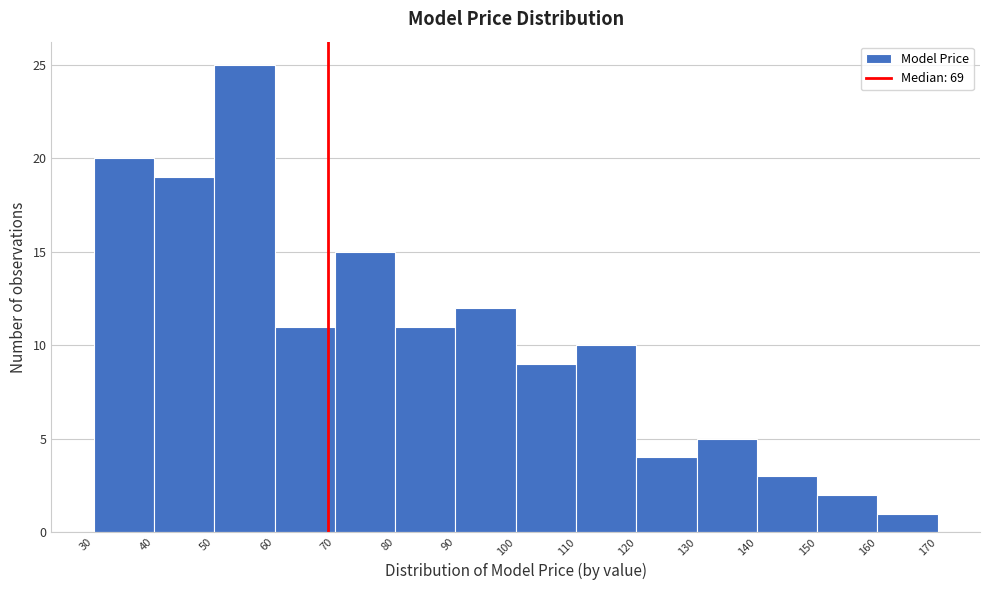

Which range on the x-axis has the tallest bar?

50 to 60